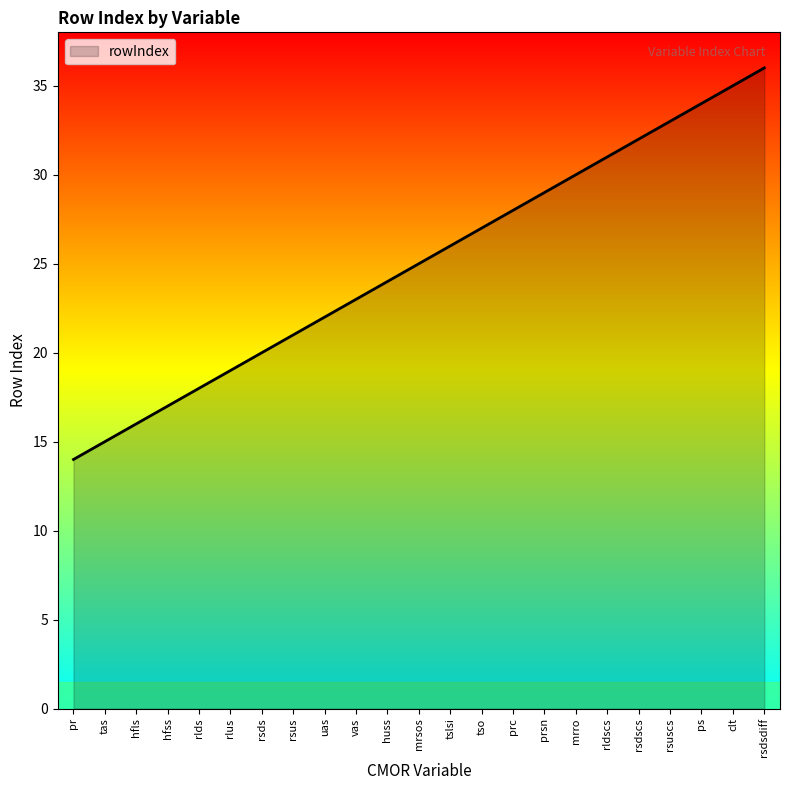

How many lines are shown in the chart?

1